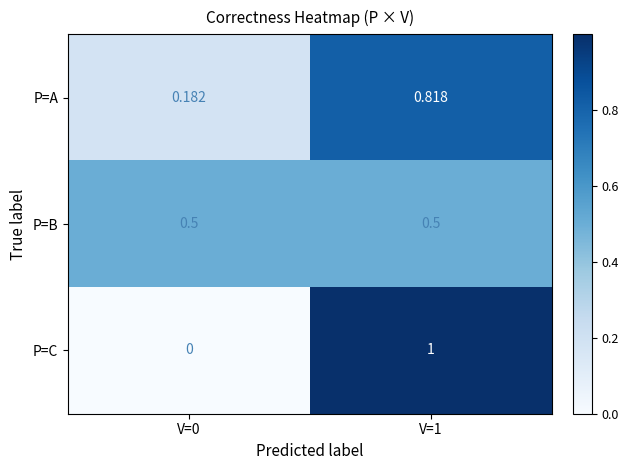

Between V=0 and V=1, which series saw the biggest shift?

P=C